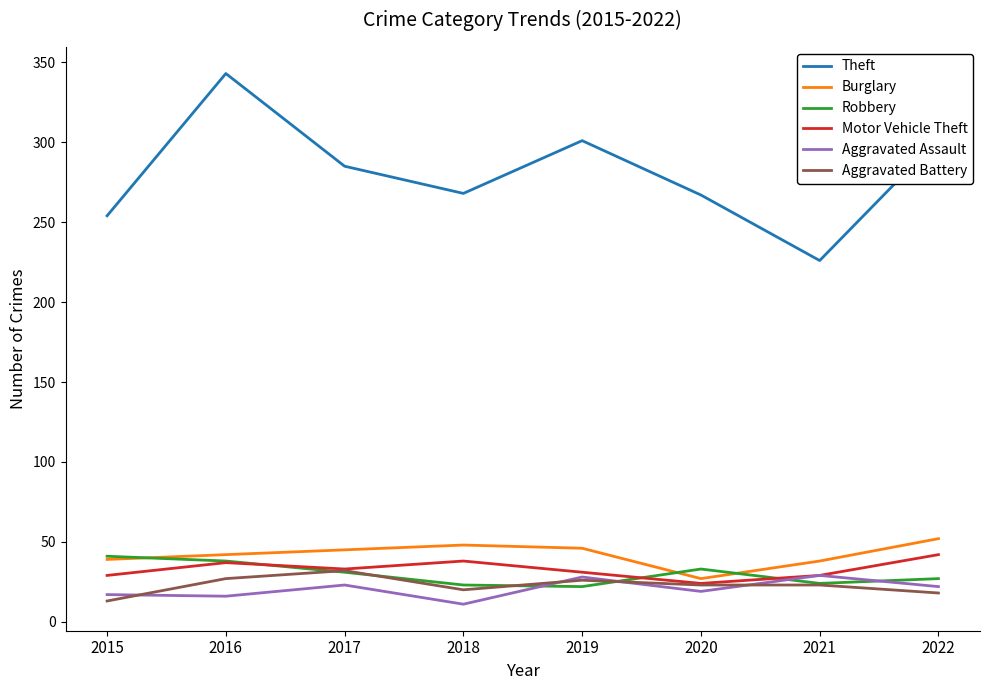

Is it true that Aggravated Battery equals 27 at 2016?

True